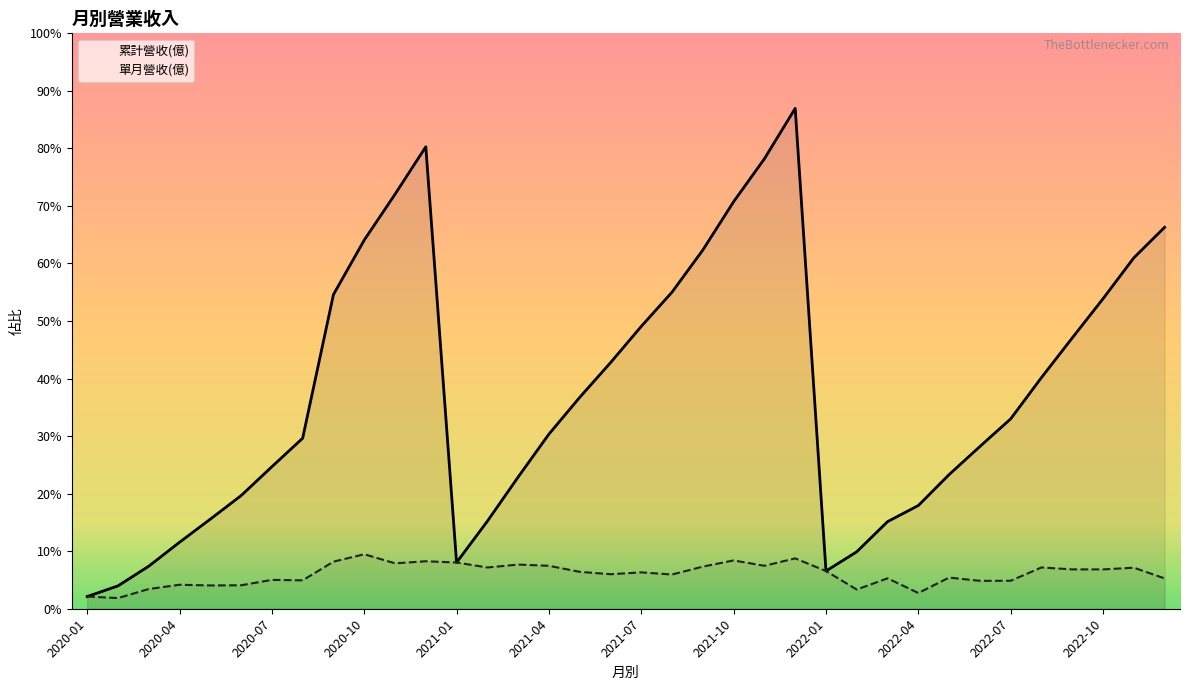

True or false: 單月營收(億) and 累計營收(億) intersect in this chart.

False